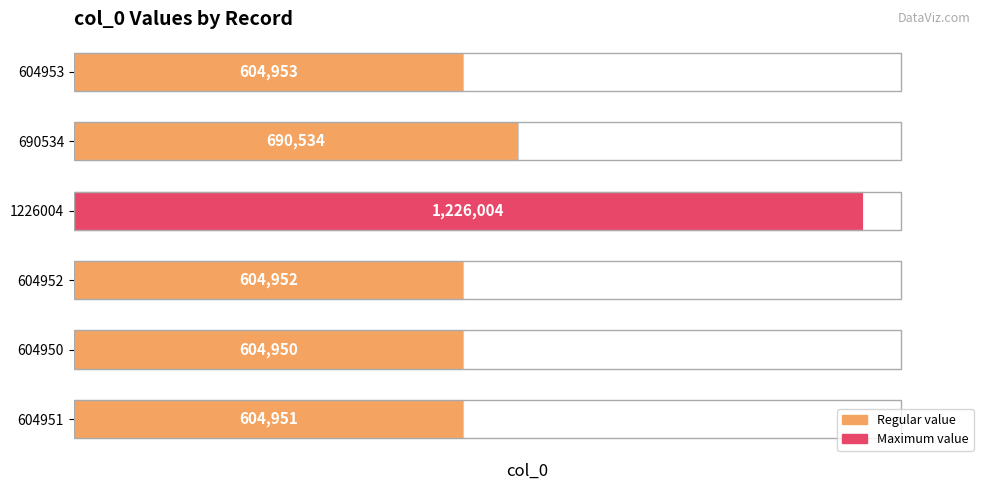

How many data points are less than 604953?

3